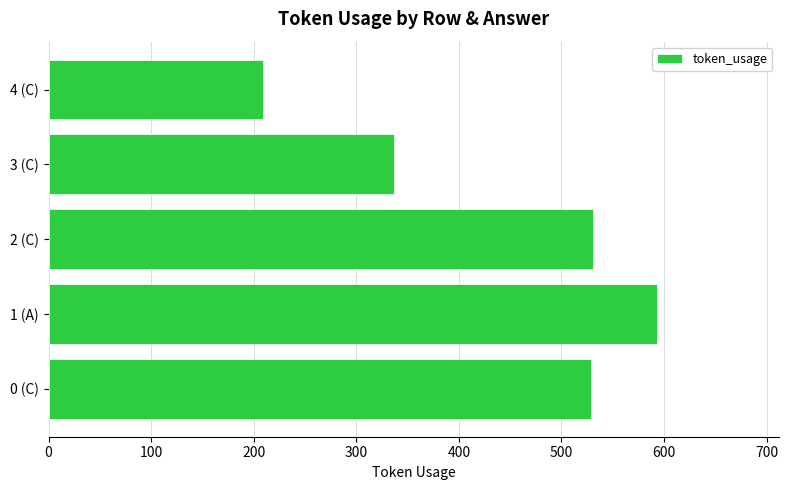

What is the difference between the values at 3 (C) and 0 (C)?

192